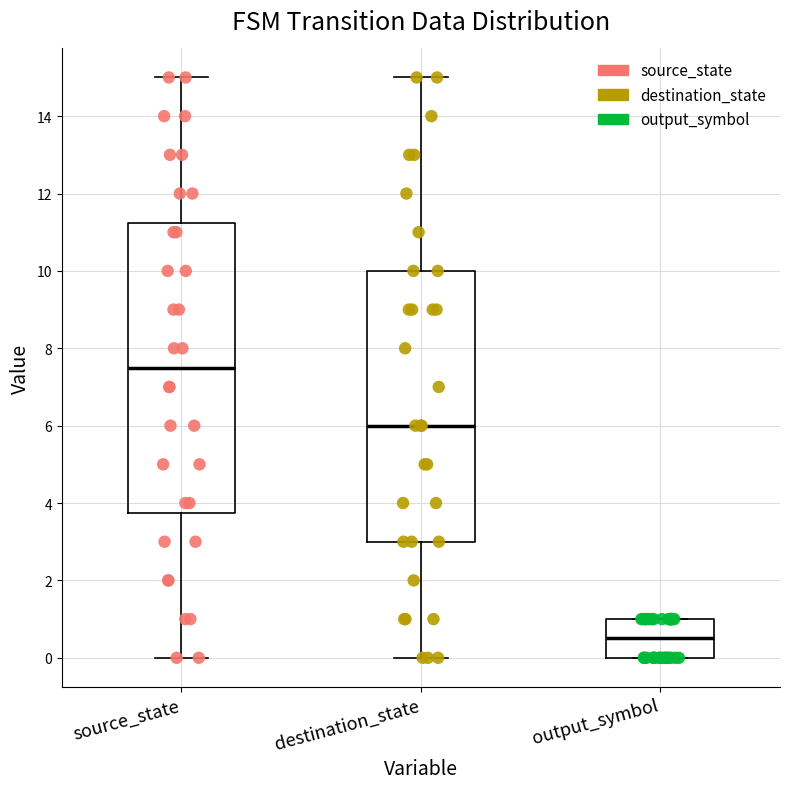

Which box has the lowest median line?

output_symbol